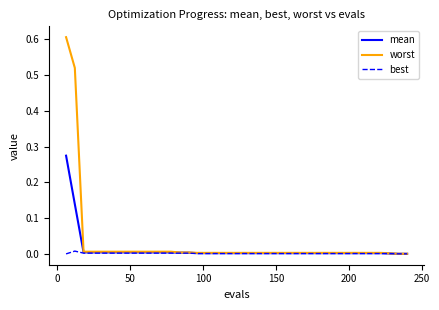

Which series has the largest range (max minus min)?

worst